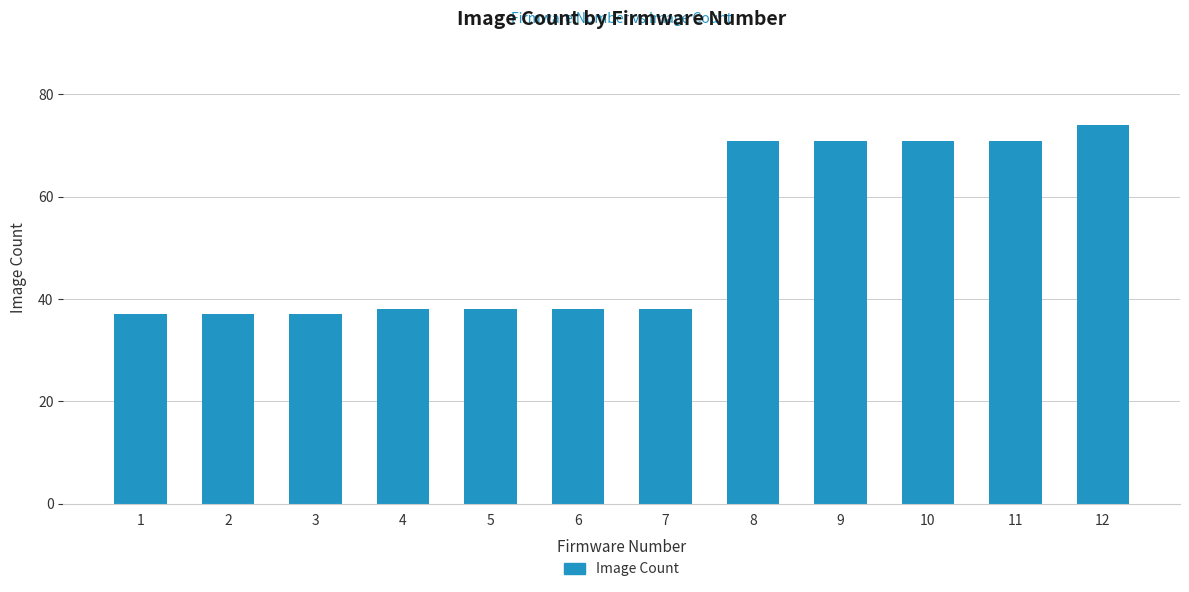

What is the value of the 5th bar from the left?

38